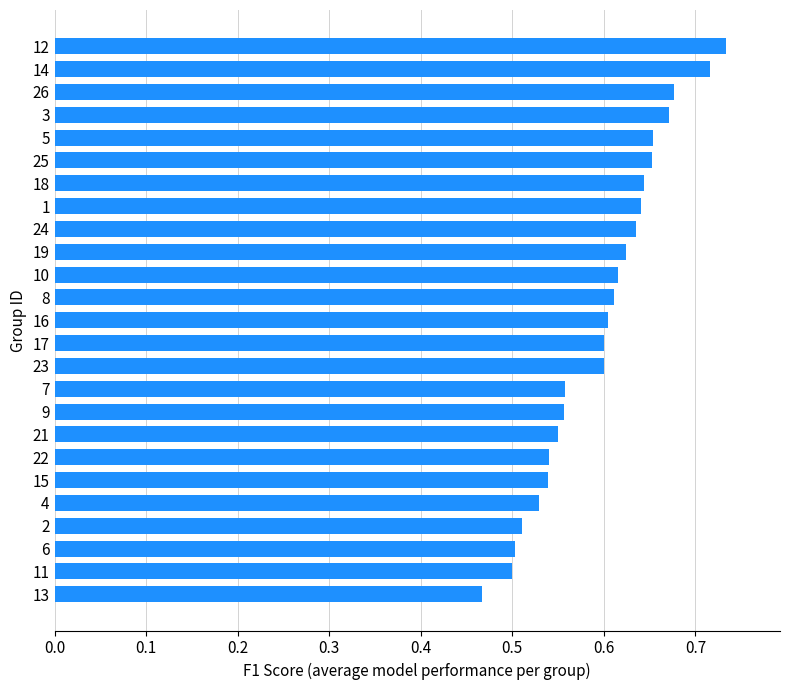

The chart shows a value of 1.0 at 10. True or false?

False